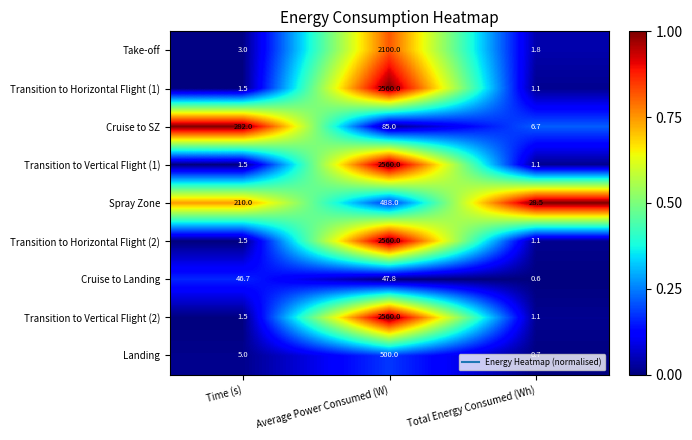

What is the sum of the Transition to Vertical Flight (1) values at Total Energy Consumed (Wh) and Average Power Consumed (W)?

2561.1